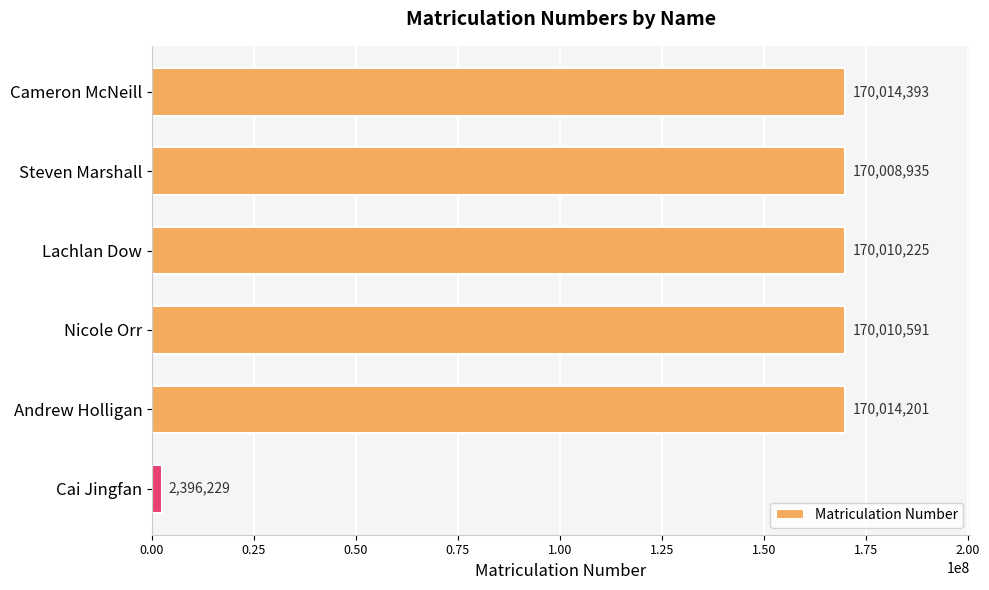

What is the sum of all values?

852454574